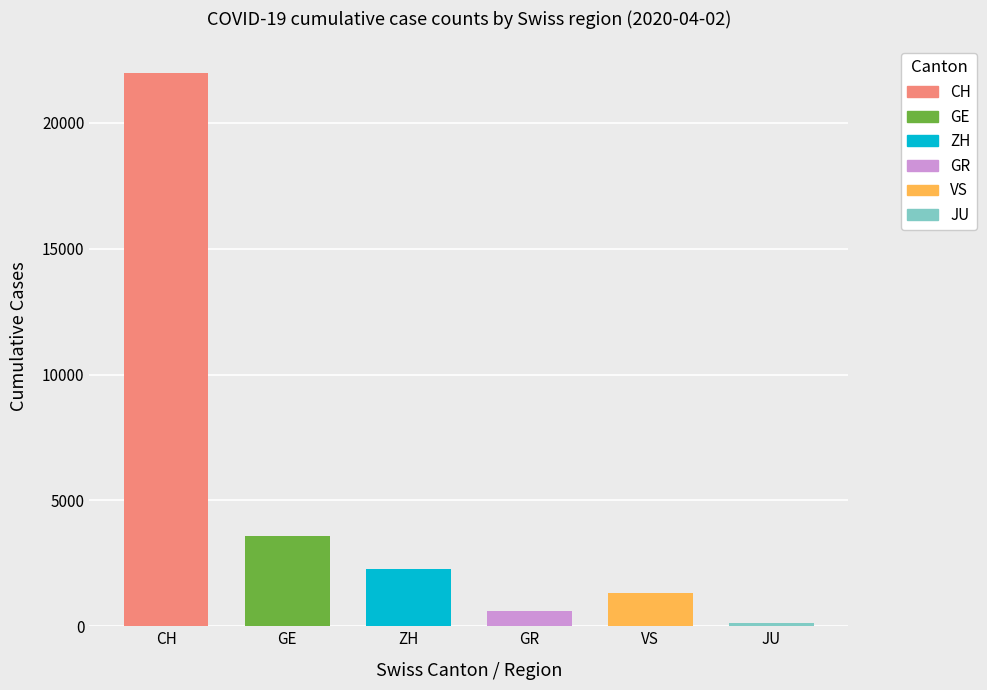

The value at CH is 32197. True or false?

False